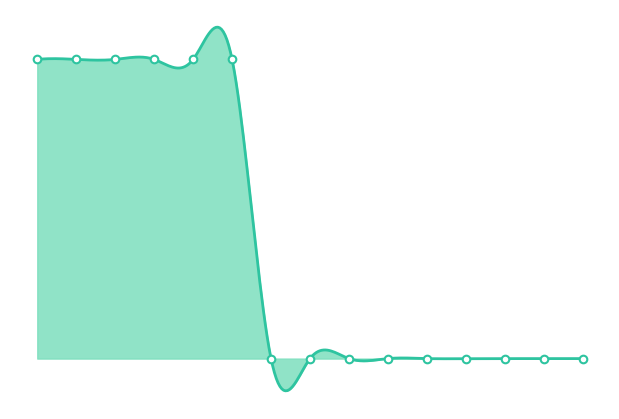

At how many categories does at least one series exceed 0?

6